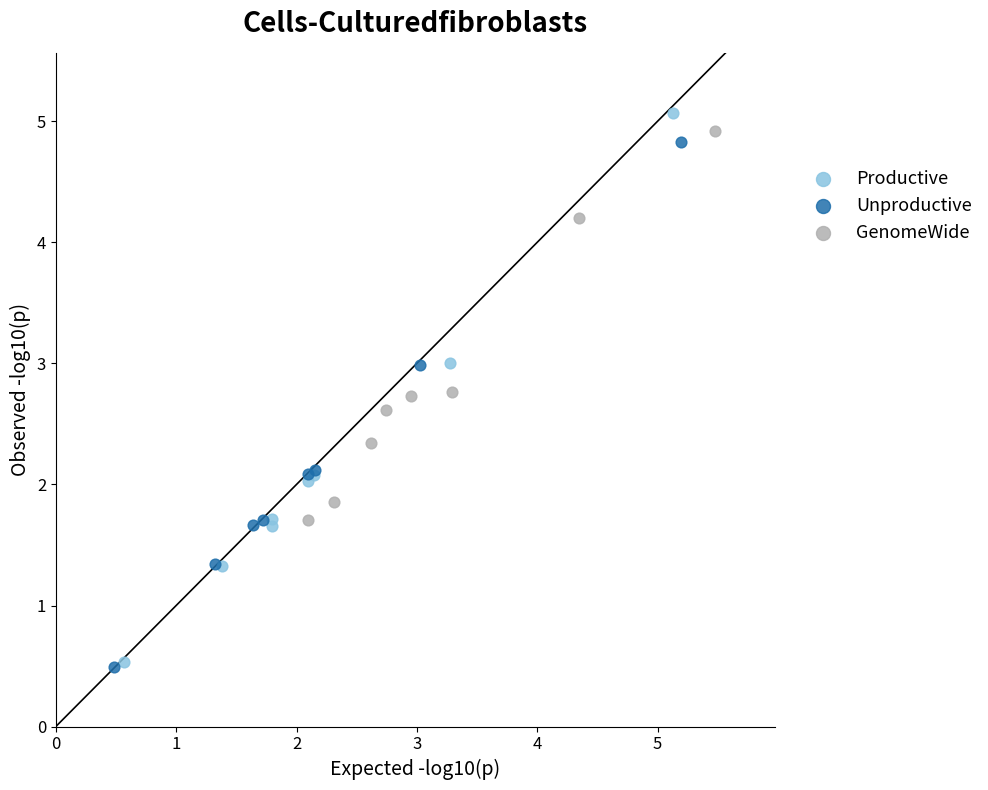

Which series has the largest Y range (max minus min)?

Productive